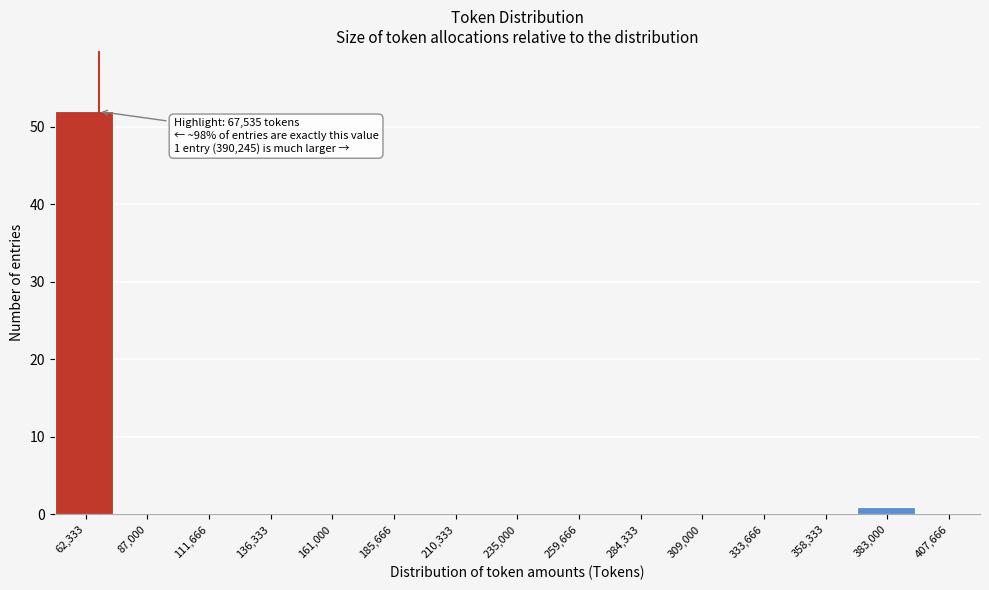

Over which range of the x-axis is the bar tallest?

50000 to 75000